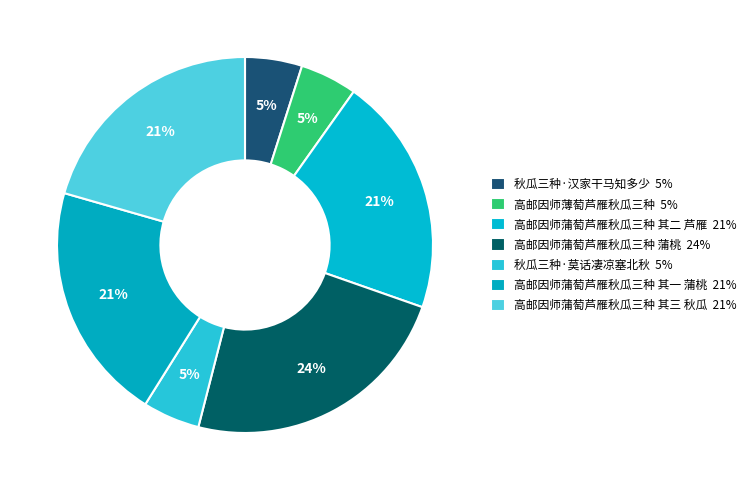

Count the number of slices in the pie.

7